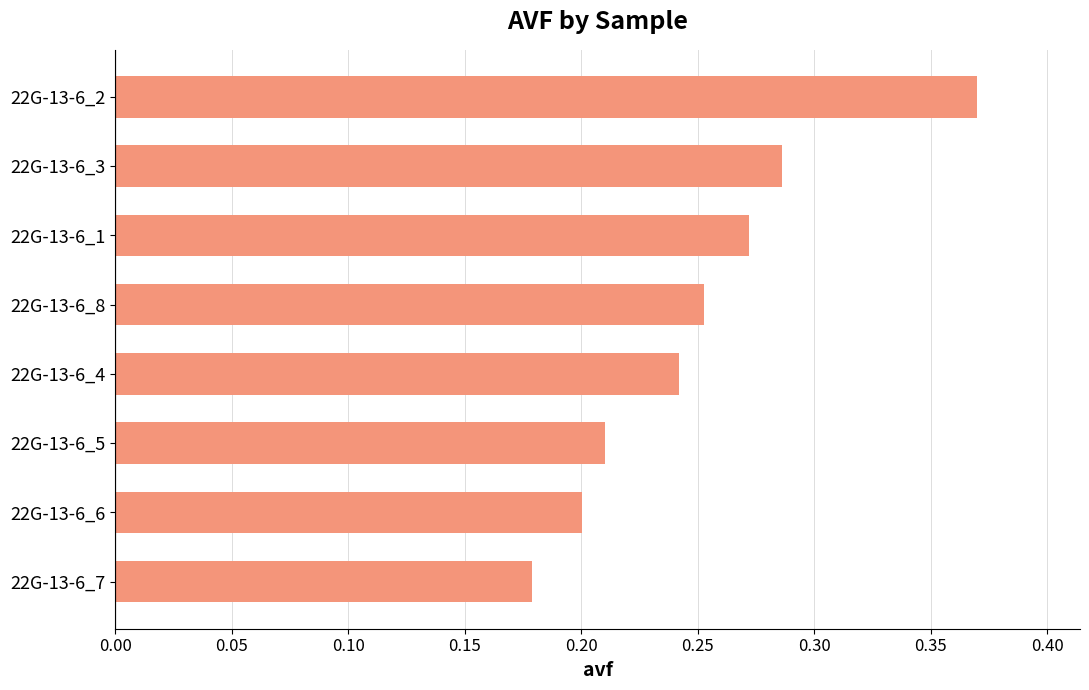

Does the chart contain any negative values?

No